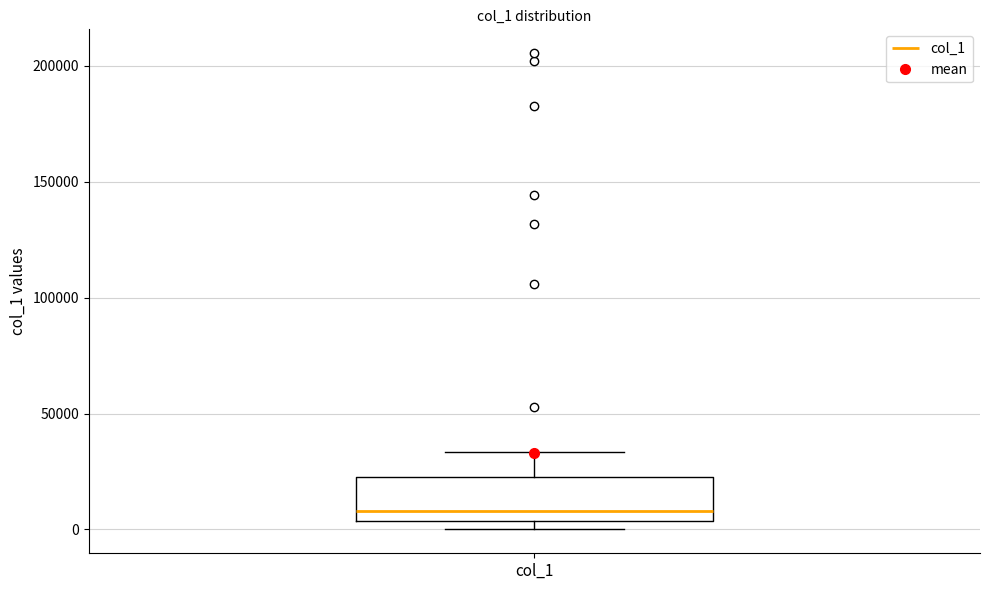

Where does the upper whisker of the box for col_1 end on the y-axis? The values are not printed on the chart, so give them approximately, as read against the axis.

35000